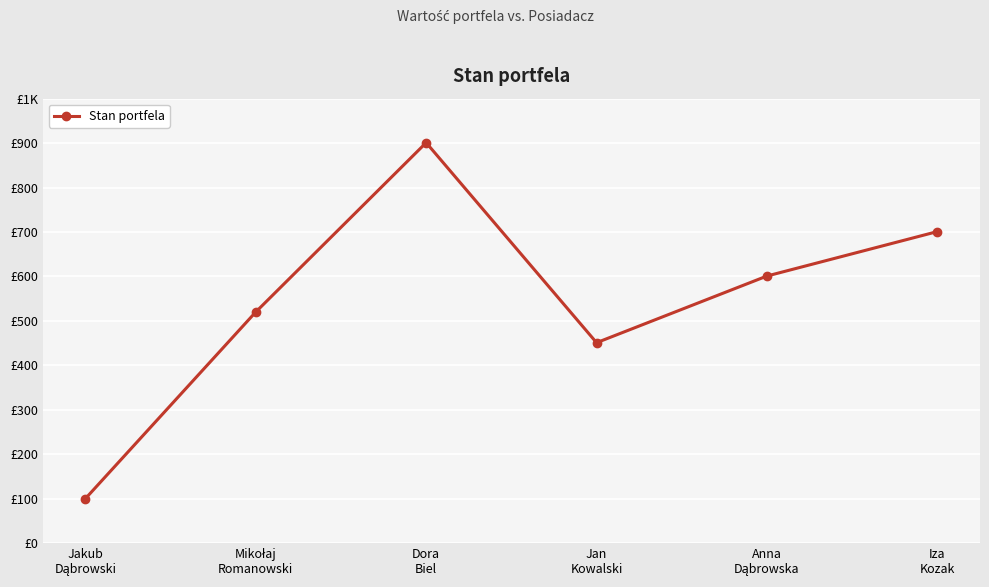

What is the sum of all values?

3274.0